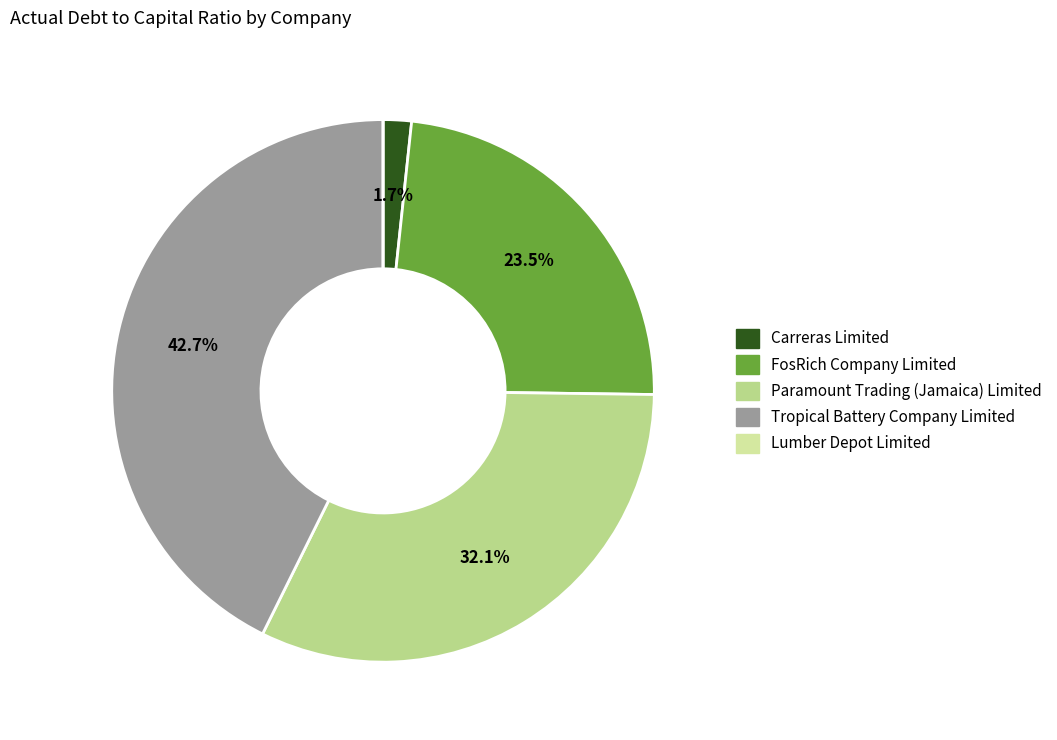

To the nearest percent, what percentage of the pie is Carreras Limited?

2%